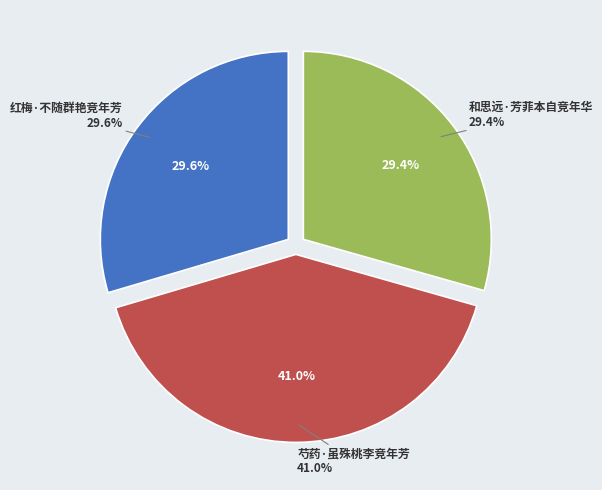

Count the number of slices in the pie.

3